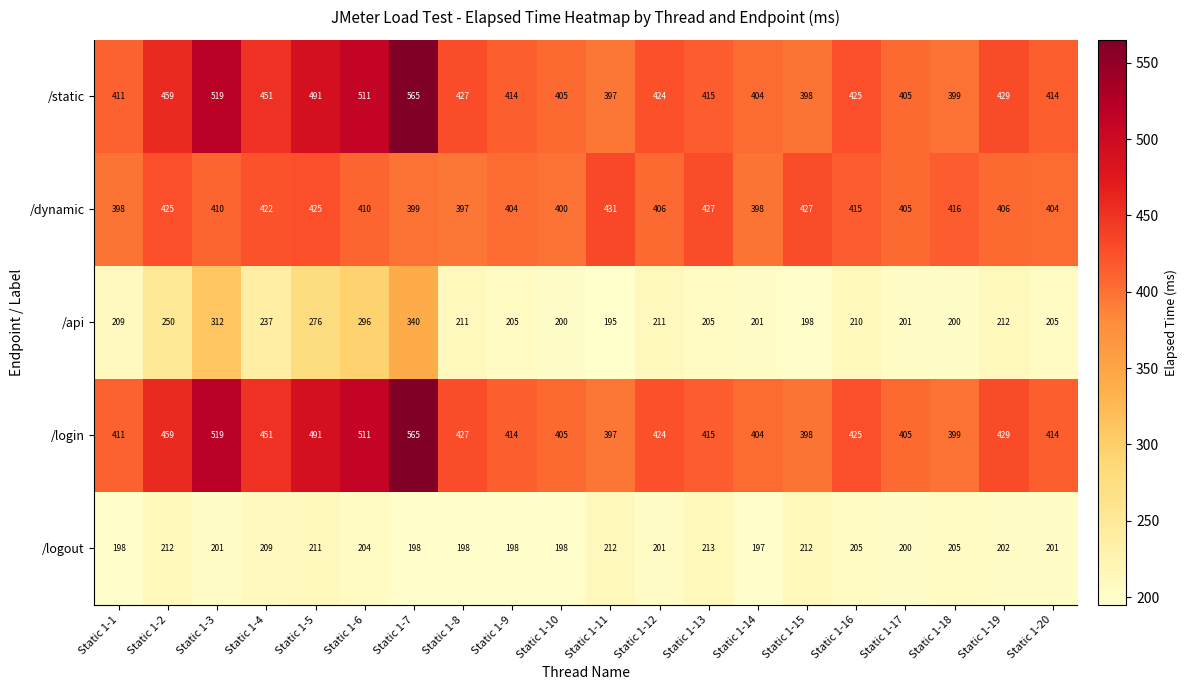

At which label does /api reach its minimum?

Static 1-11